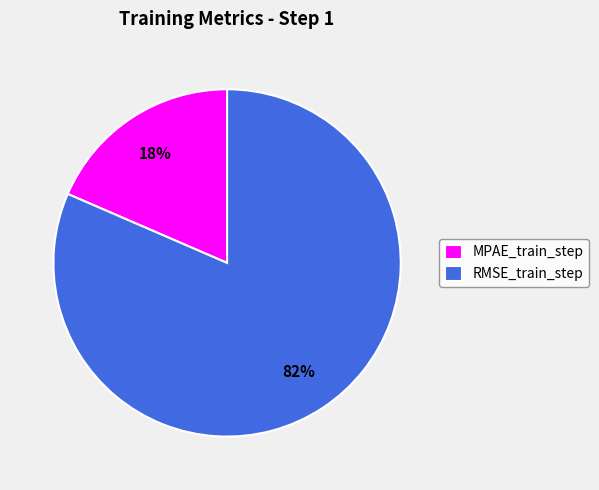

To the nearest percent, what is the combined percentage of RMSE_train_step and MPAE_train_step?

100%